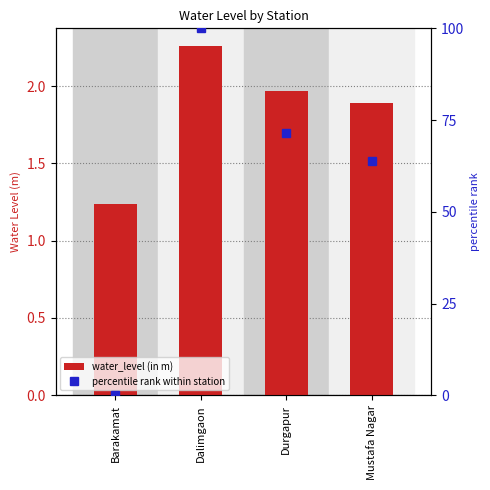

Which has a higher value, Barakamat or Mustafa Nagar?

Mustafa Nagar